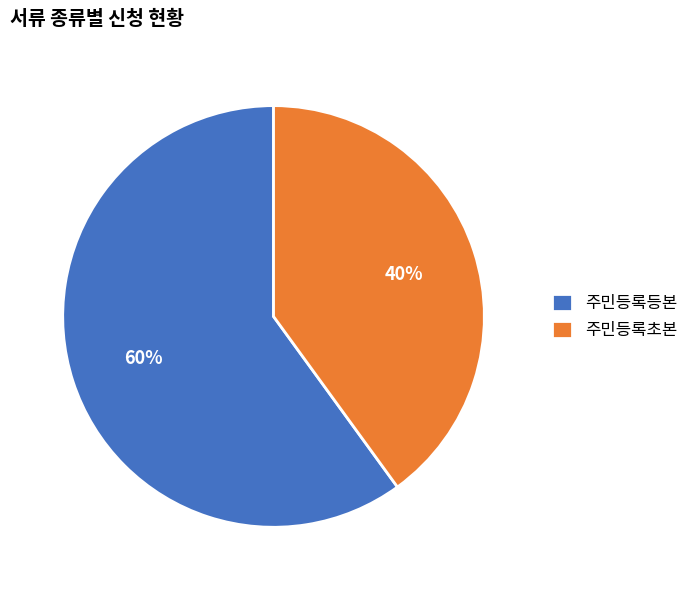

Rank the categories by value from highest to lowest.

주민등록등본, 주민등록초본